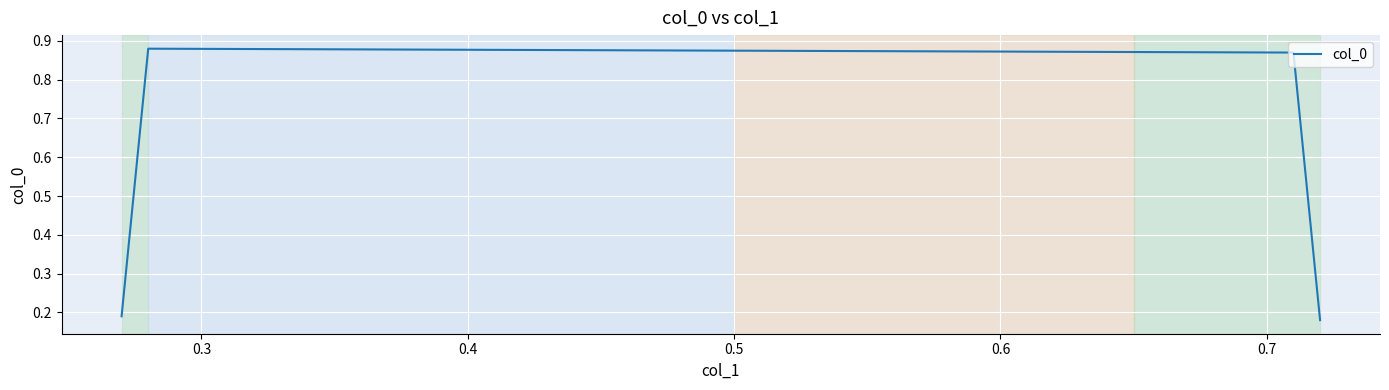

Count the values in the range 0 to 1.

4